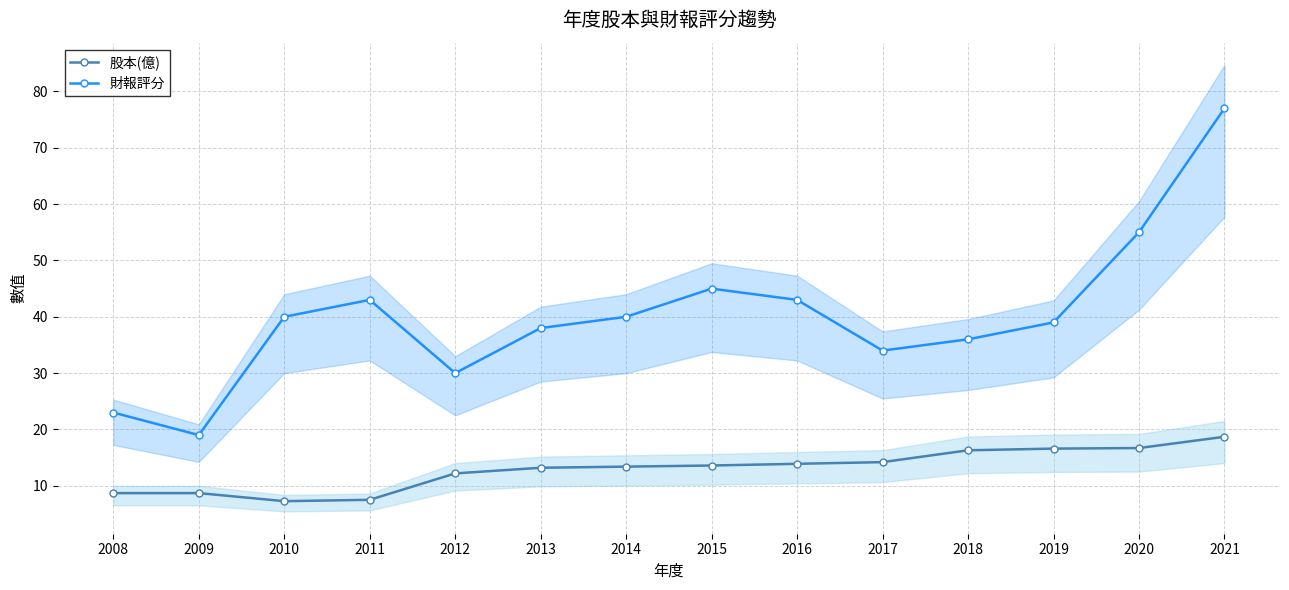

How many lines are shown in the chart?

2